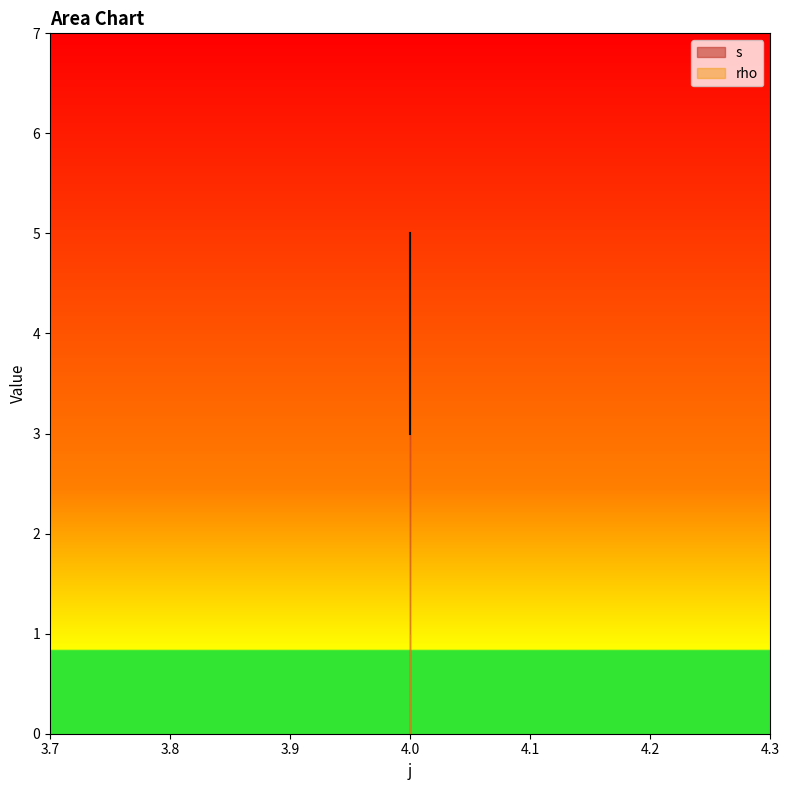

Reading left to right, list all the values displayed in this chart.

3	4	5